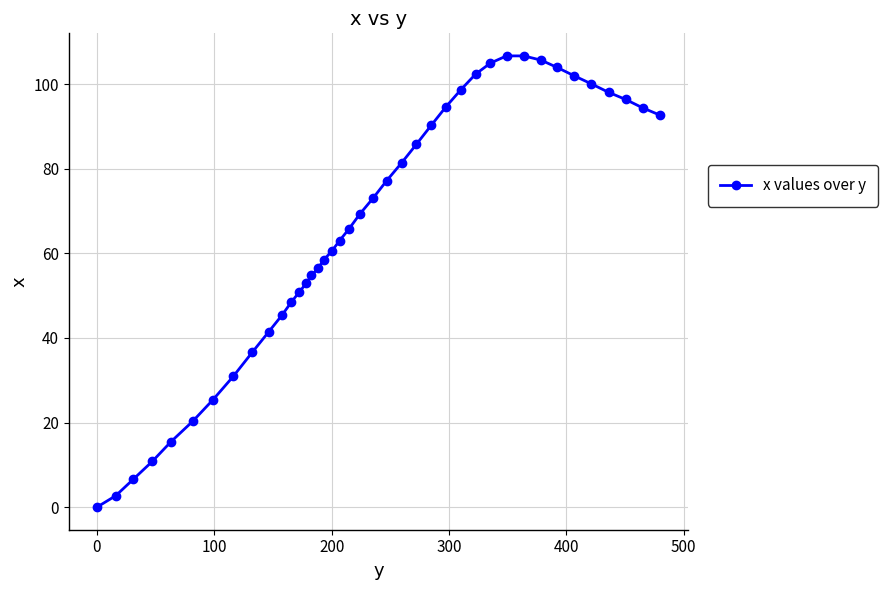

What is the difference between the maximum and minimum values?

106.7